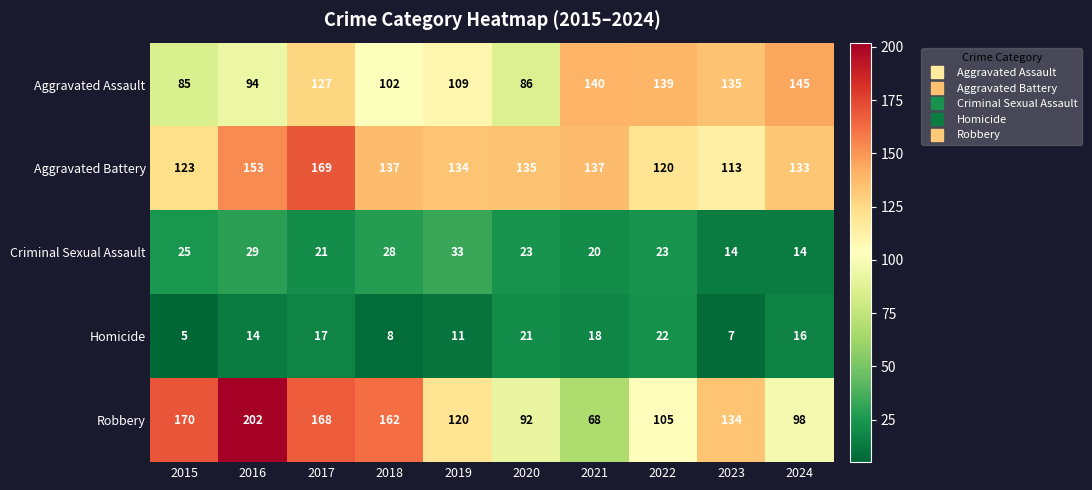

What is the spread (max minus min) of values at 2017?

152